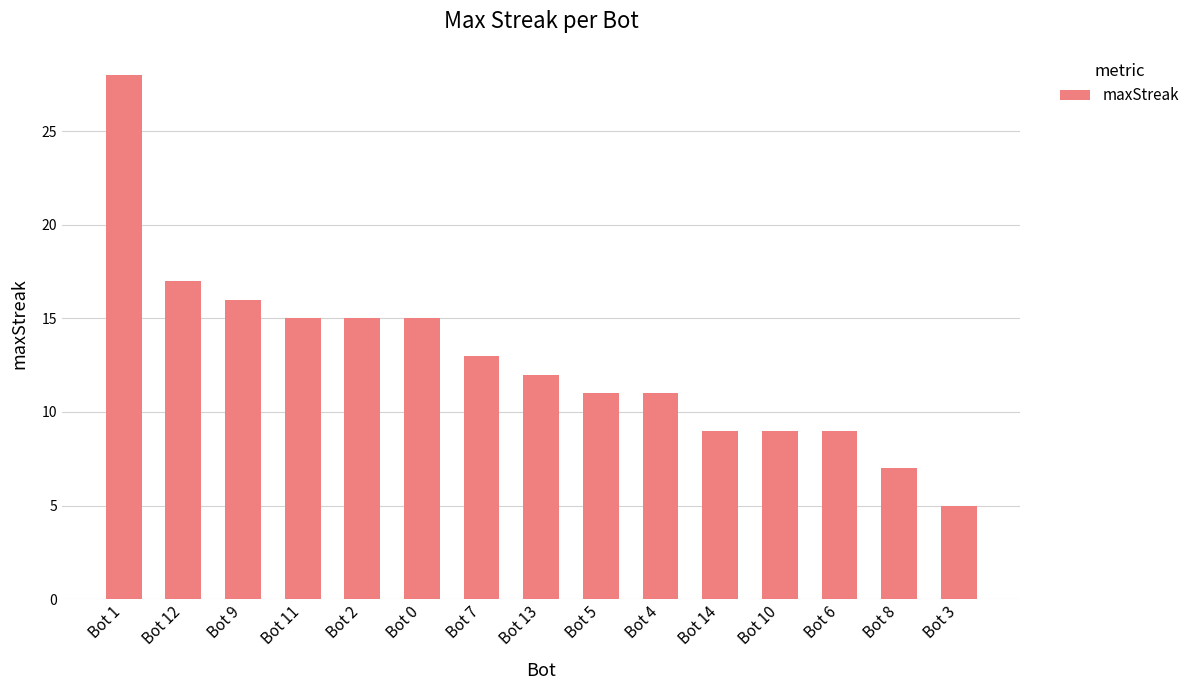

Reading left to right, transcribe all the data shown in this chart.

Bot 1=28	Bot 12=17	Bot 9=16	Bot 11=15	Bot 2=15	Bot 0=15	Bot 7=13	Bot 13=12	Bot 5=11	Bot 4=11	Bot 14=9	Bot 10=9	Bot 6=9	Bot 8=7	Bot 3=5